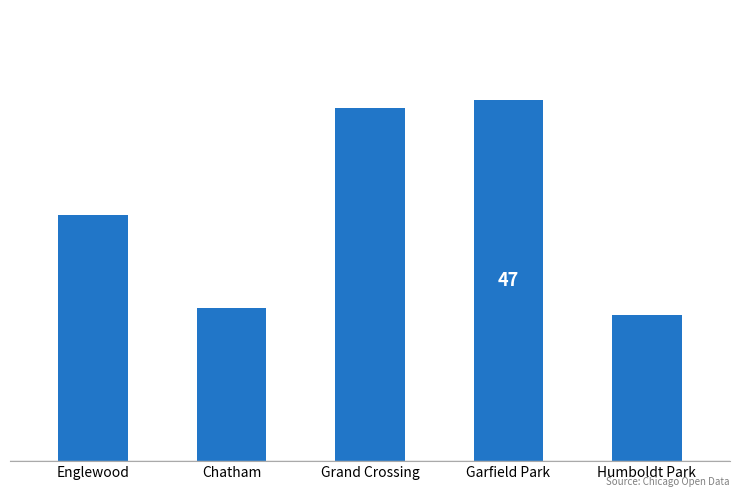

Does the chart contain any negative values?

No